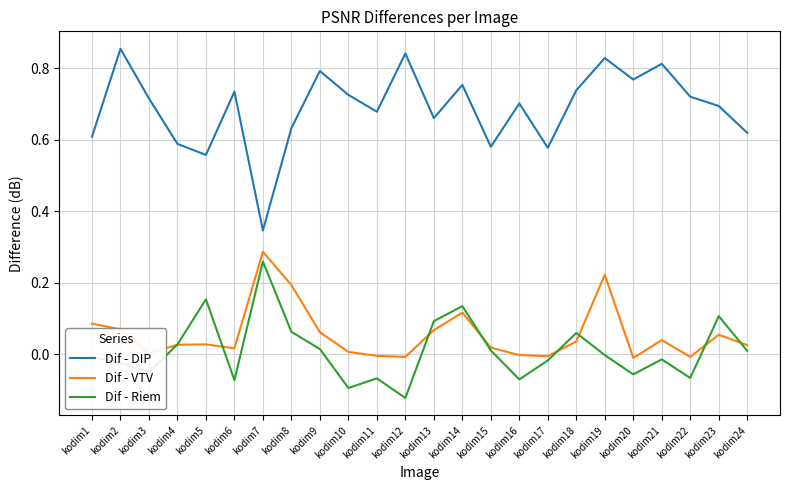

Which series has the largest total across all categories?

Dif - DIP